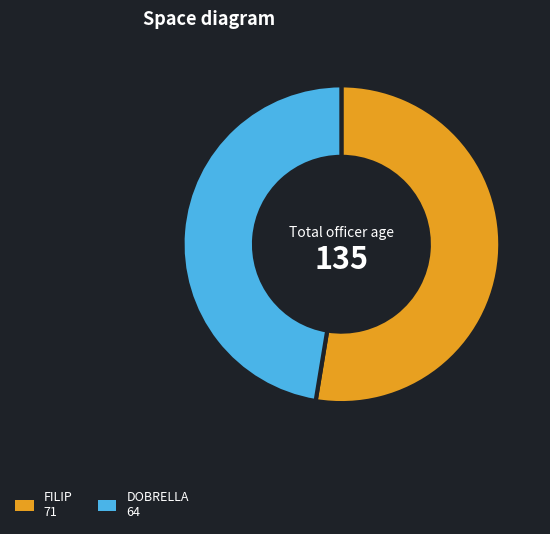

Which slice is the largest?

FILIP